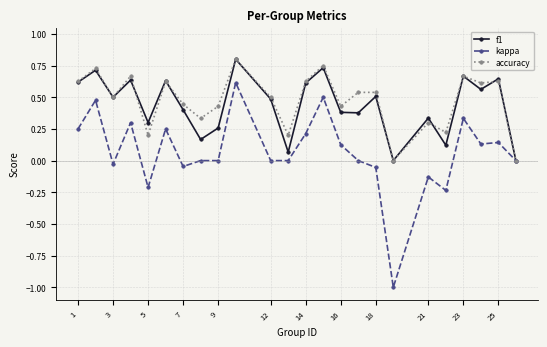

True or false: accuracy has more than 2 interior local peaks.

True